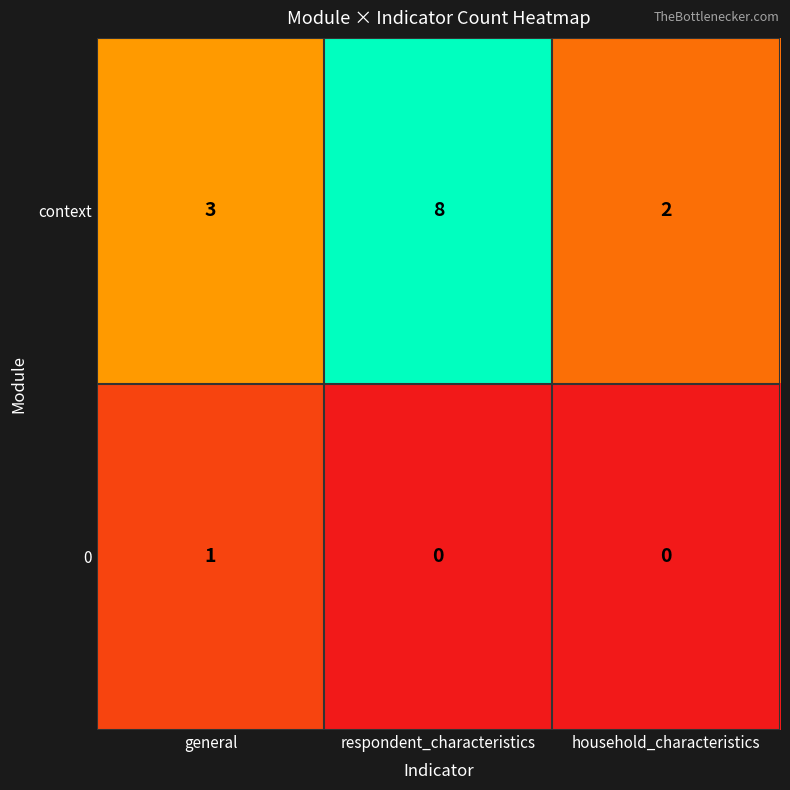

How many context values are between 2 and 8?

3